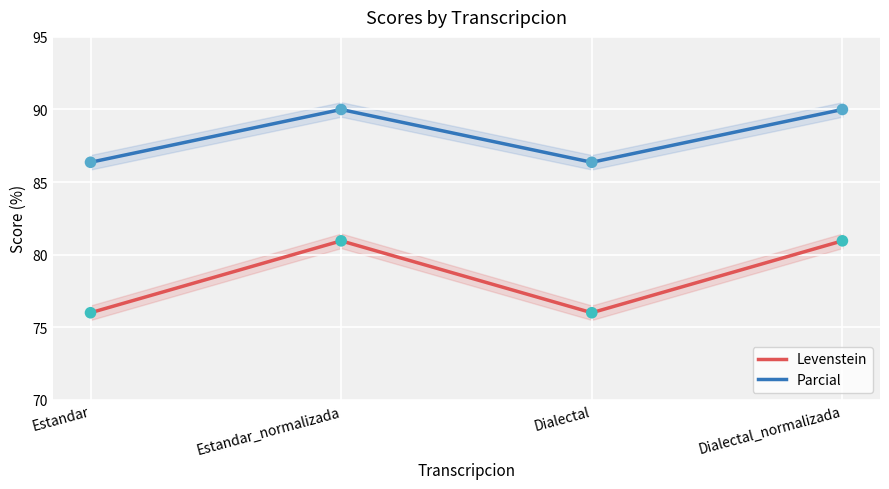

Which series reaches the minimum Y coordinate?

Parcial